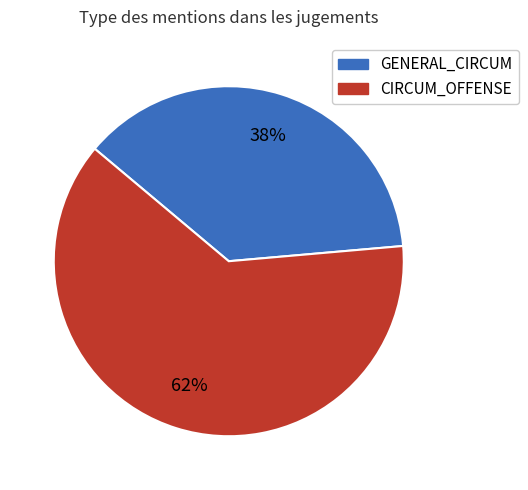

Is there a majority slice in this chart?

Yes